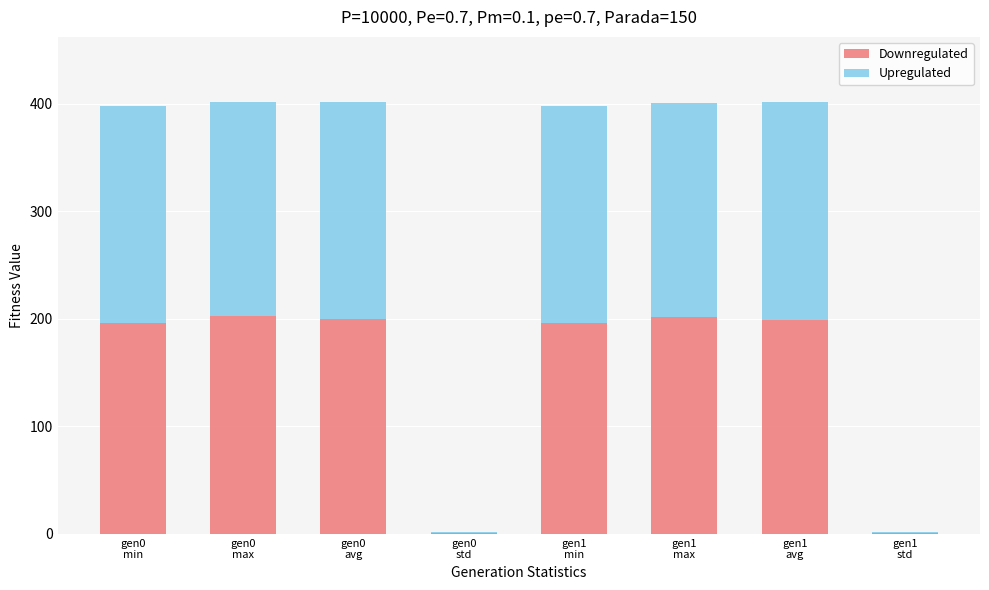

What is the highest value of the Downregulated series?

202.5